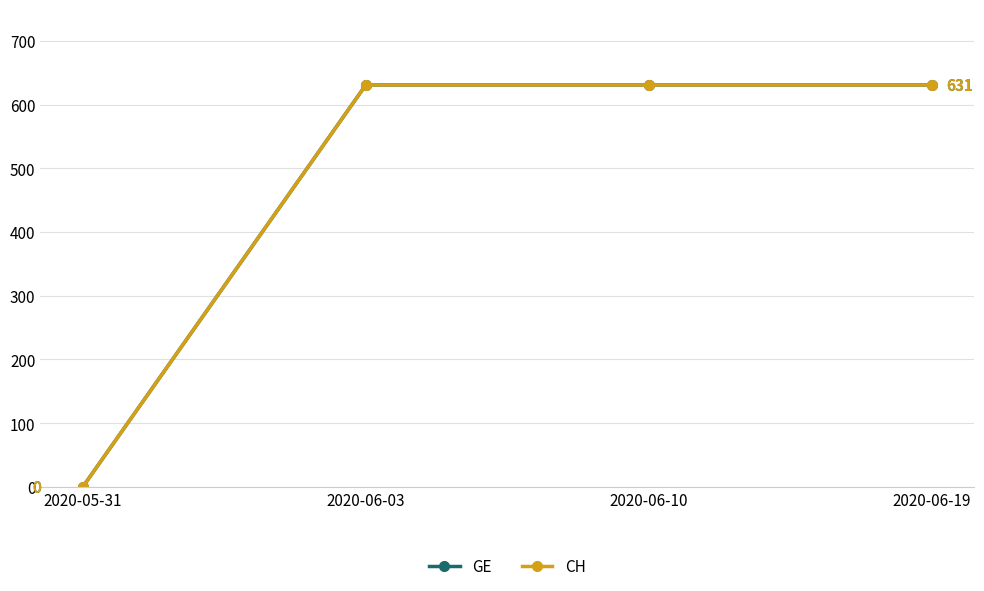

At which label is GE closest to 315?

2020-05-31